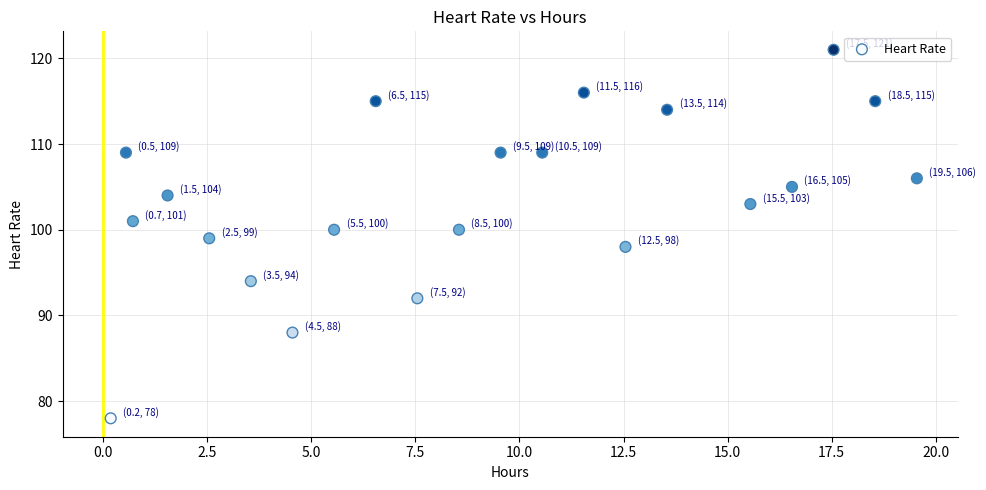

What is the range of Y values (max minus min)?

43